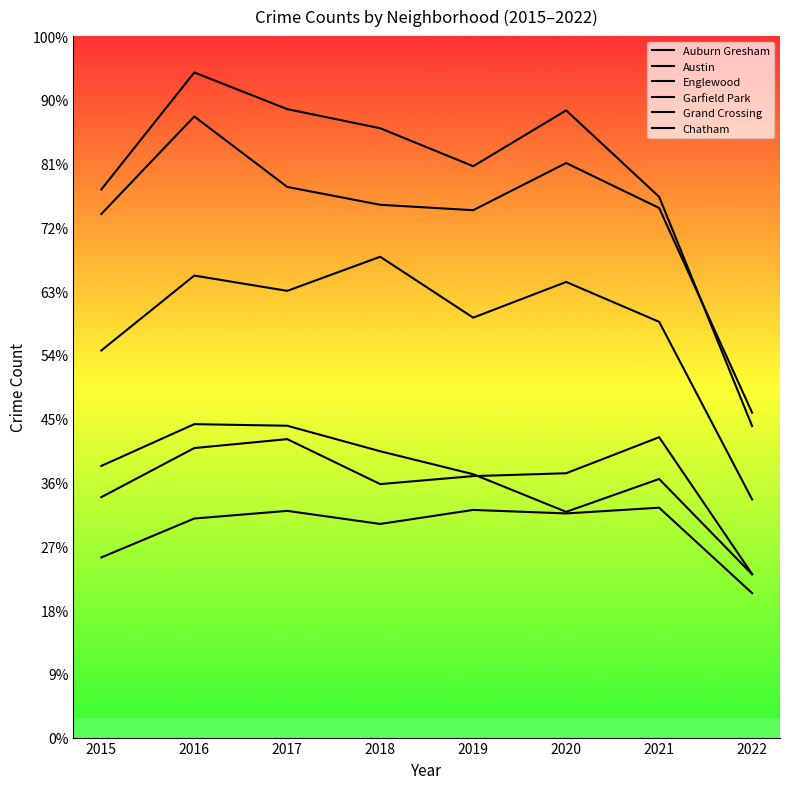

What is the lowest value of the Englewood series?

1019